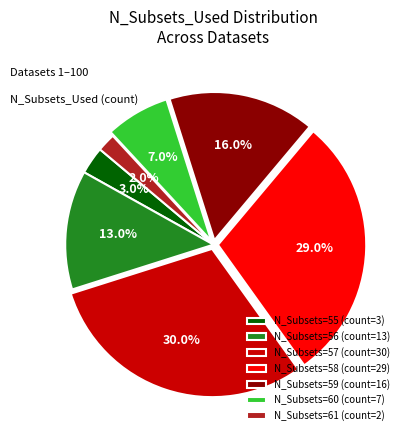

Do N_Subsets=56 (count=13) and N_Subsets=61 (count=2) together represent more than half of the pie?

No